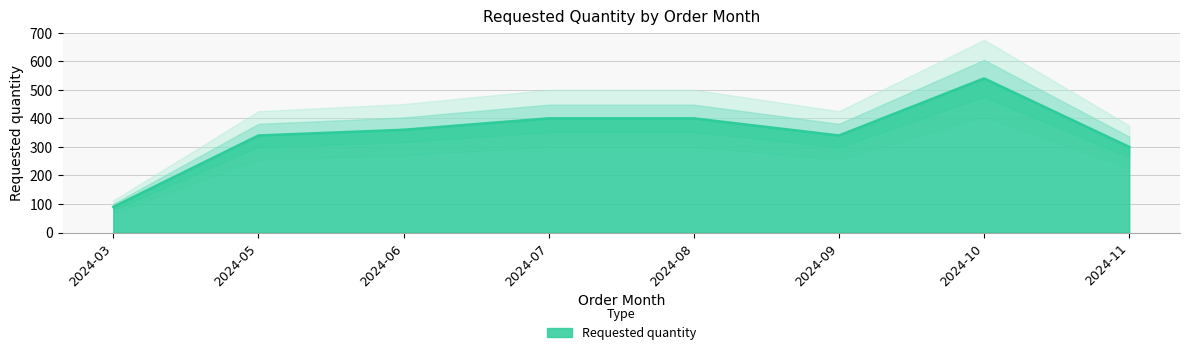

How many points are lower than both their immediate neighbors (excluding endpoints)?

1